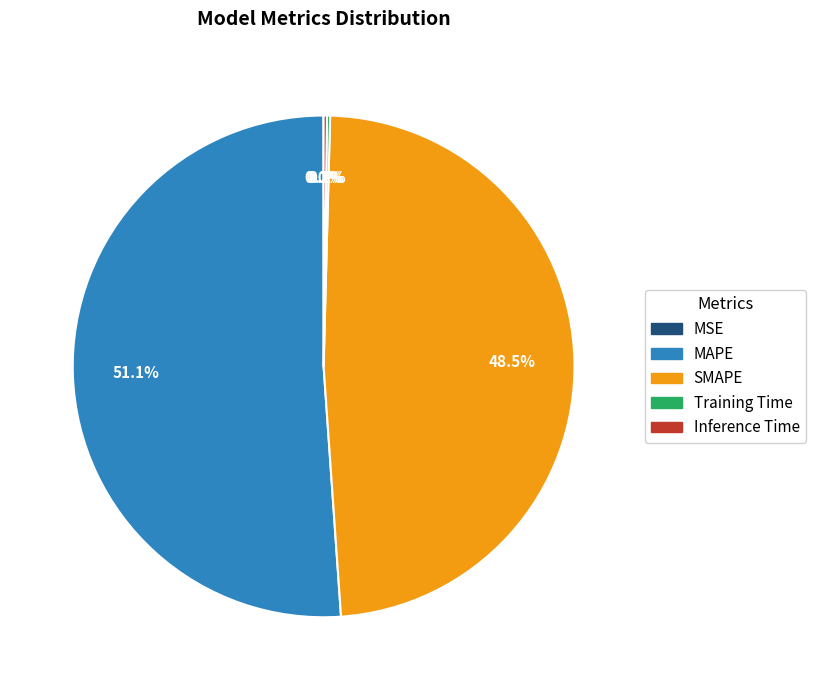

What is the total percentage of SMAPE and MAPE?

99.6%